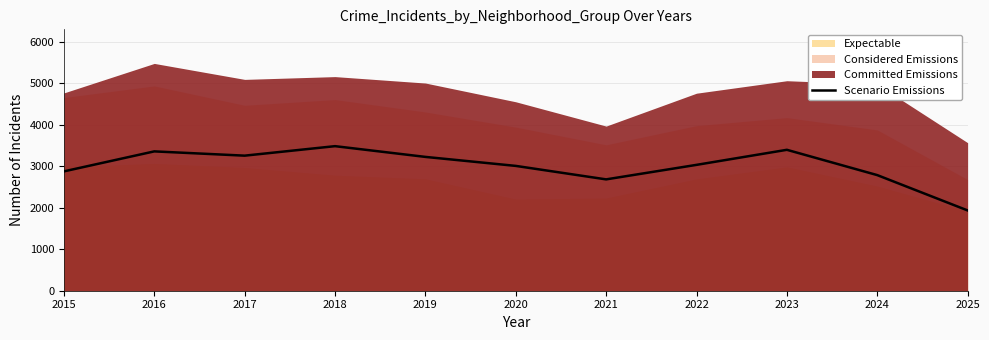

Rank the categories by value from lowest to highest.

2025, 2021, 2024, 2015, 2020, 2022, 2019, 2017, 2016, 2023, 2018